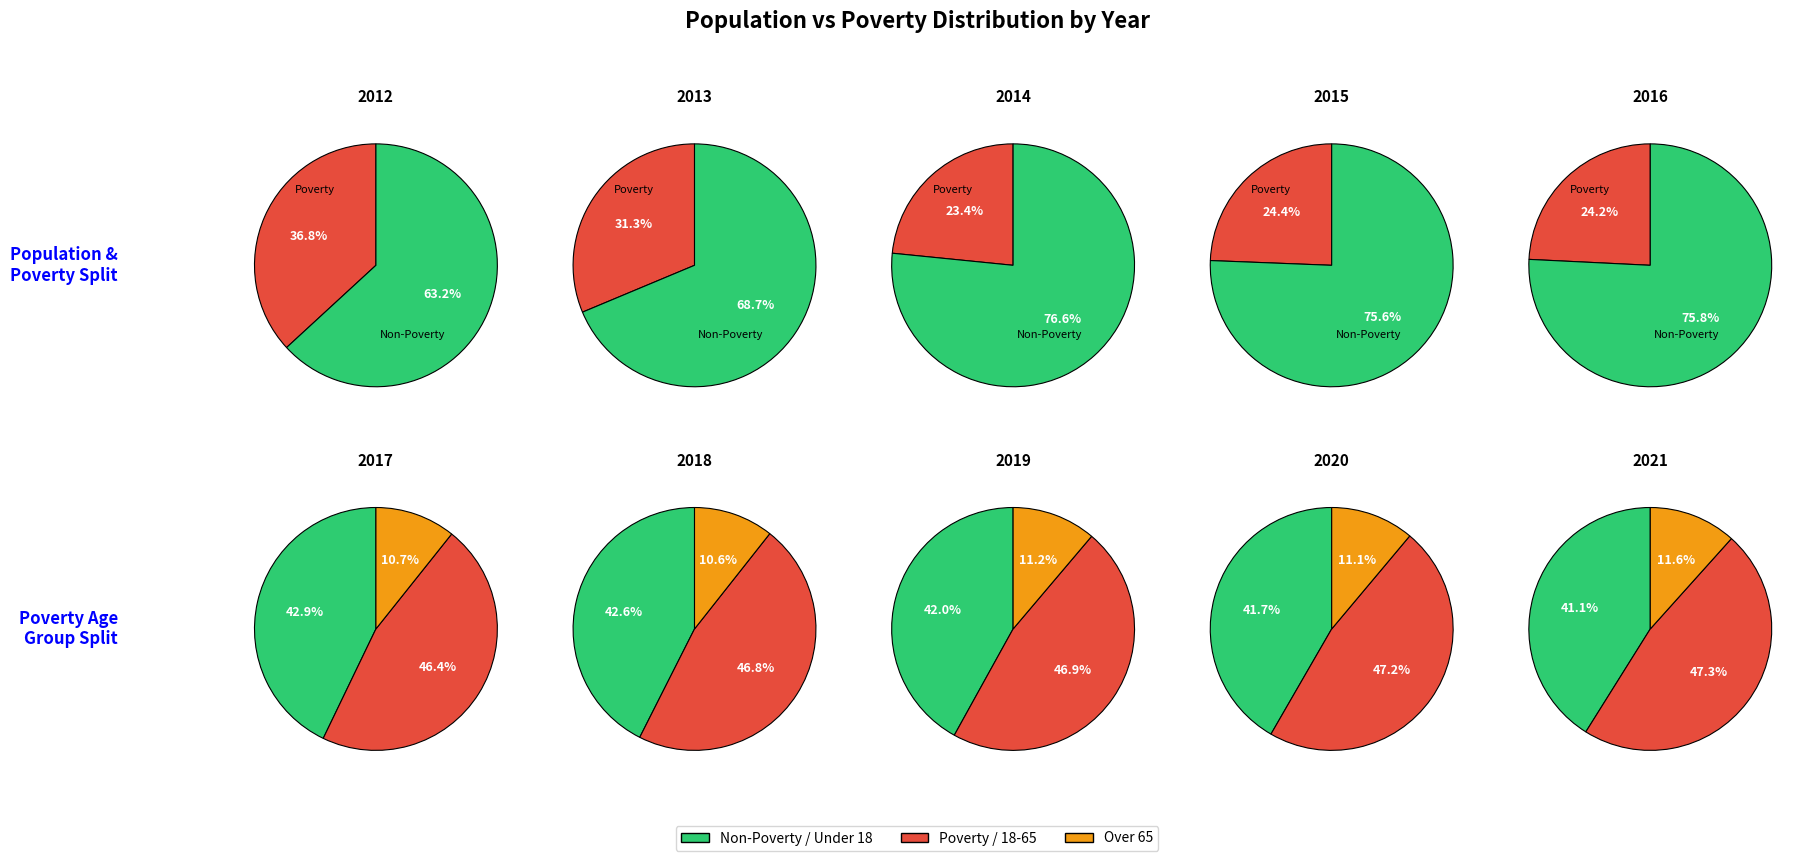

Is the sum of 2019 and 2020 greater than half?

No